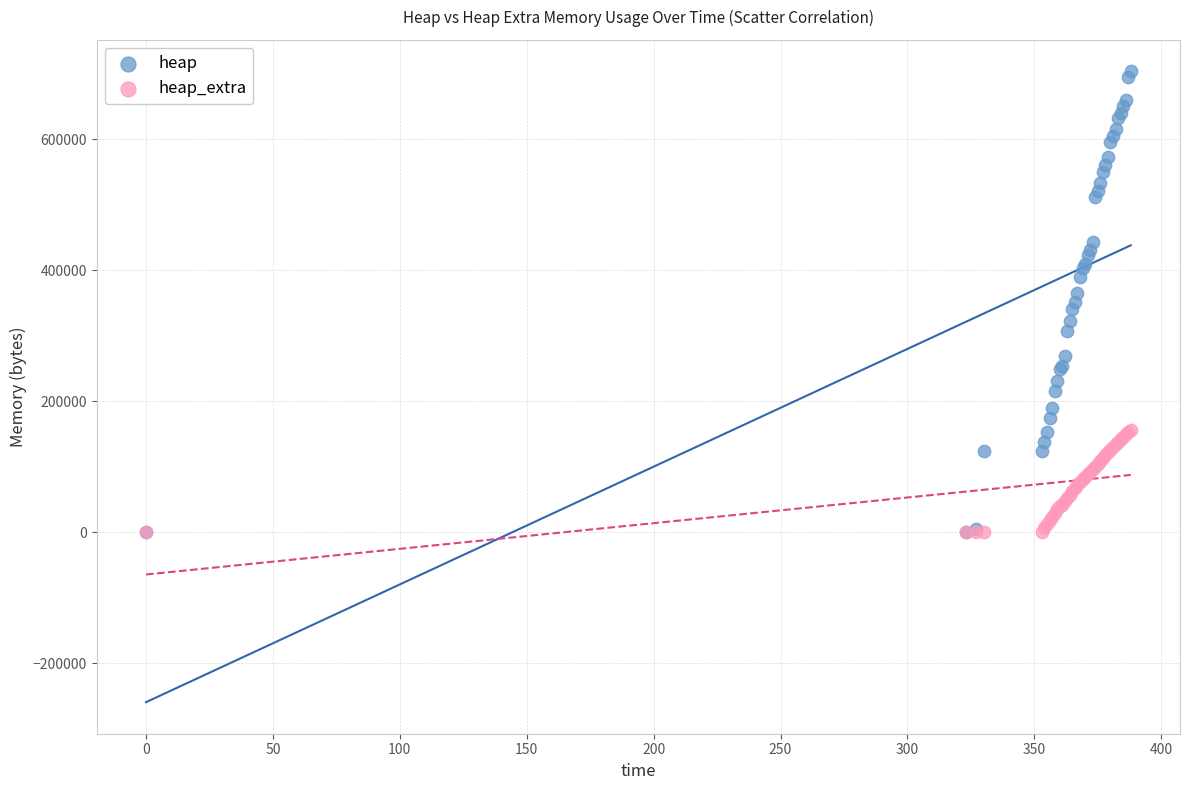

What are all the series names shown in the legend?

heap, heap_extra